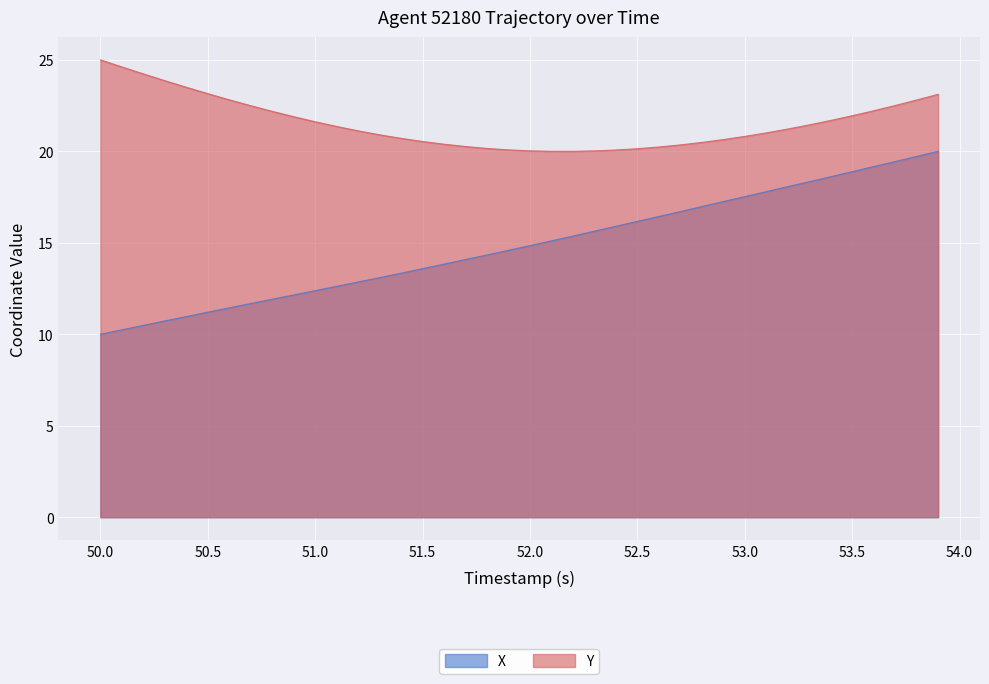

At how many categories does at least one series exceed 12?

40